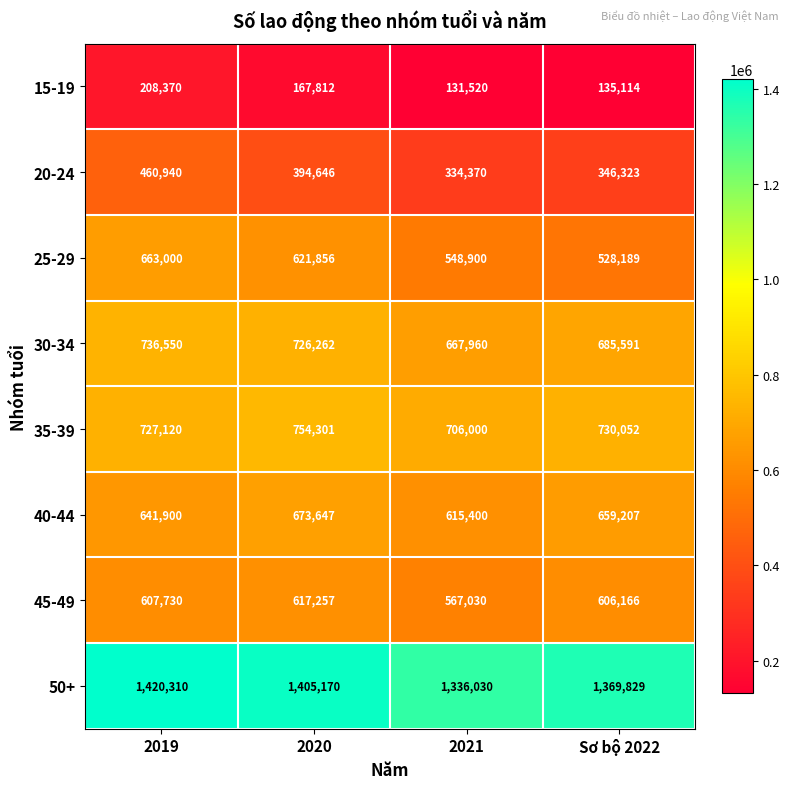

Between 2020 and Sơ bộ 2022, which series saw the biggest shift?

25-29